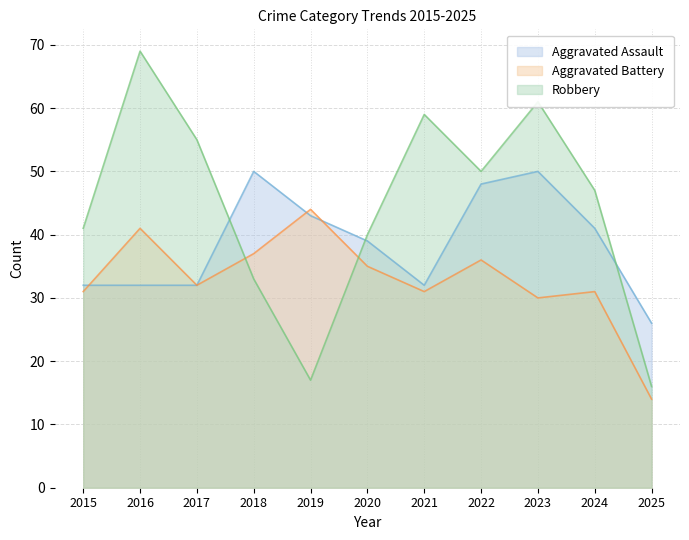

What is the maximum value for Robbery?

69